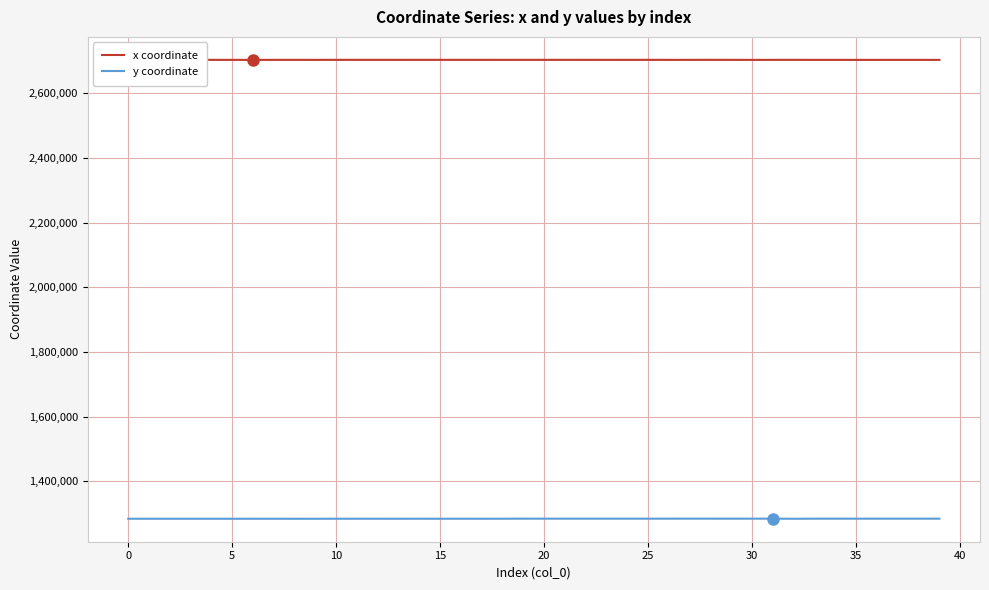

Which series has the largest total across all categories?

x coordinate